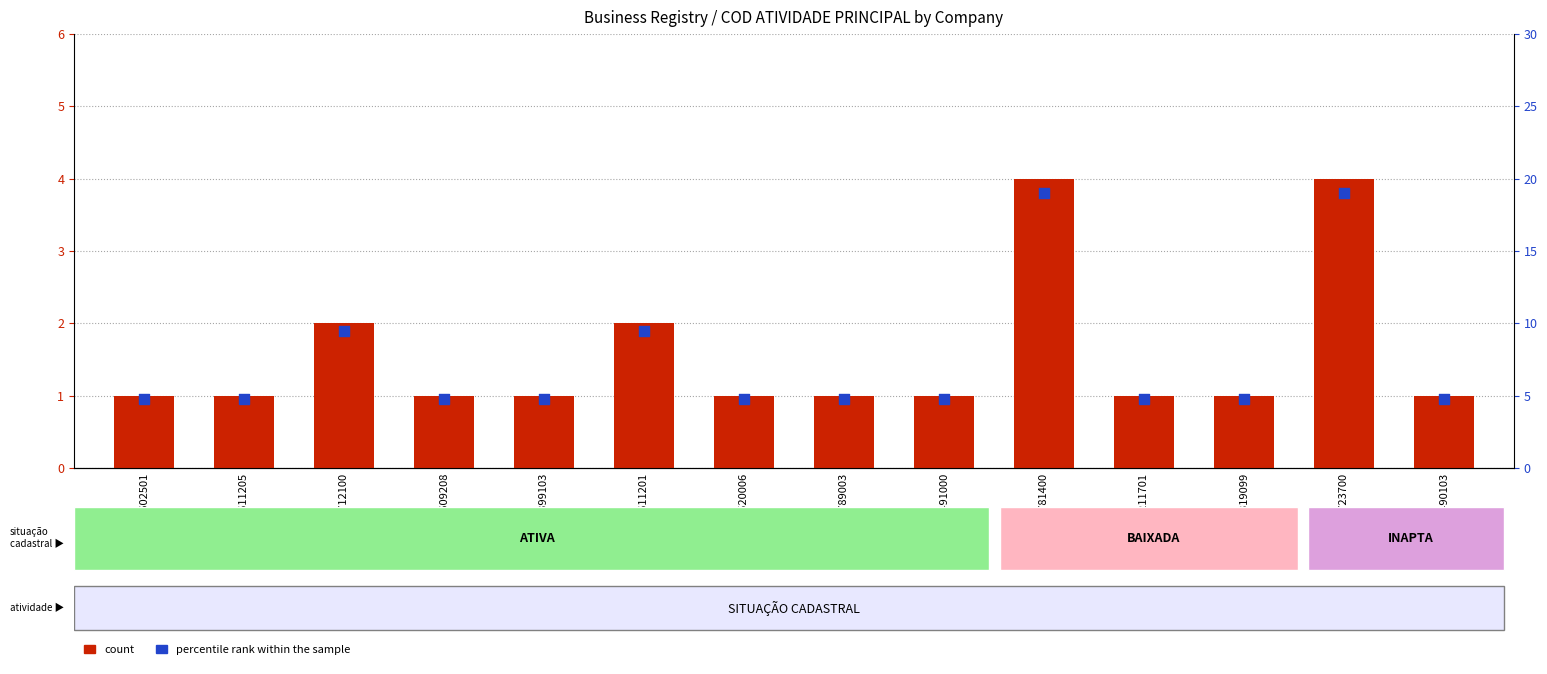

What is the total value across all series at 4712100?

11.5